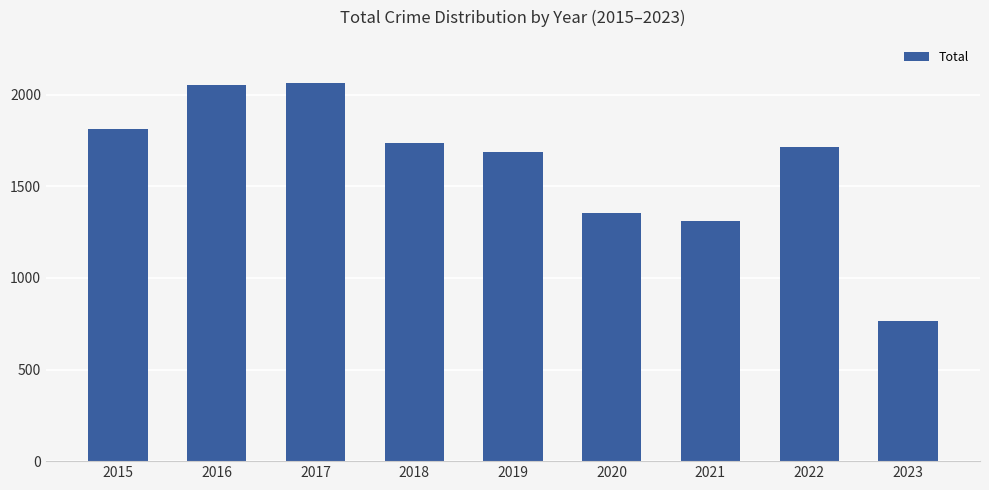

The chart shows a value of 2053 at 2016. True or false?

True